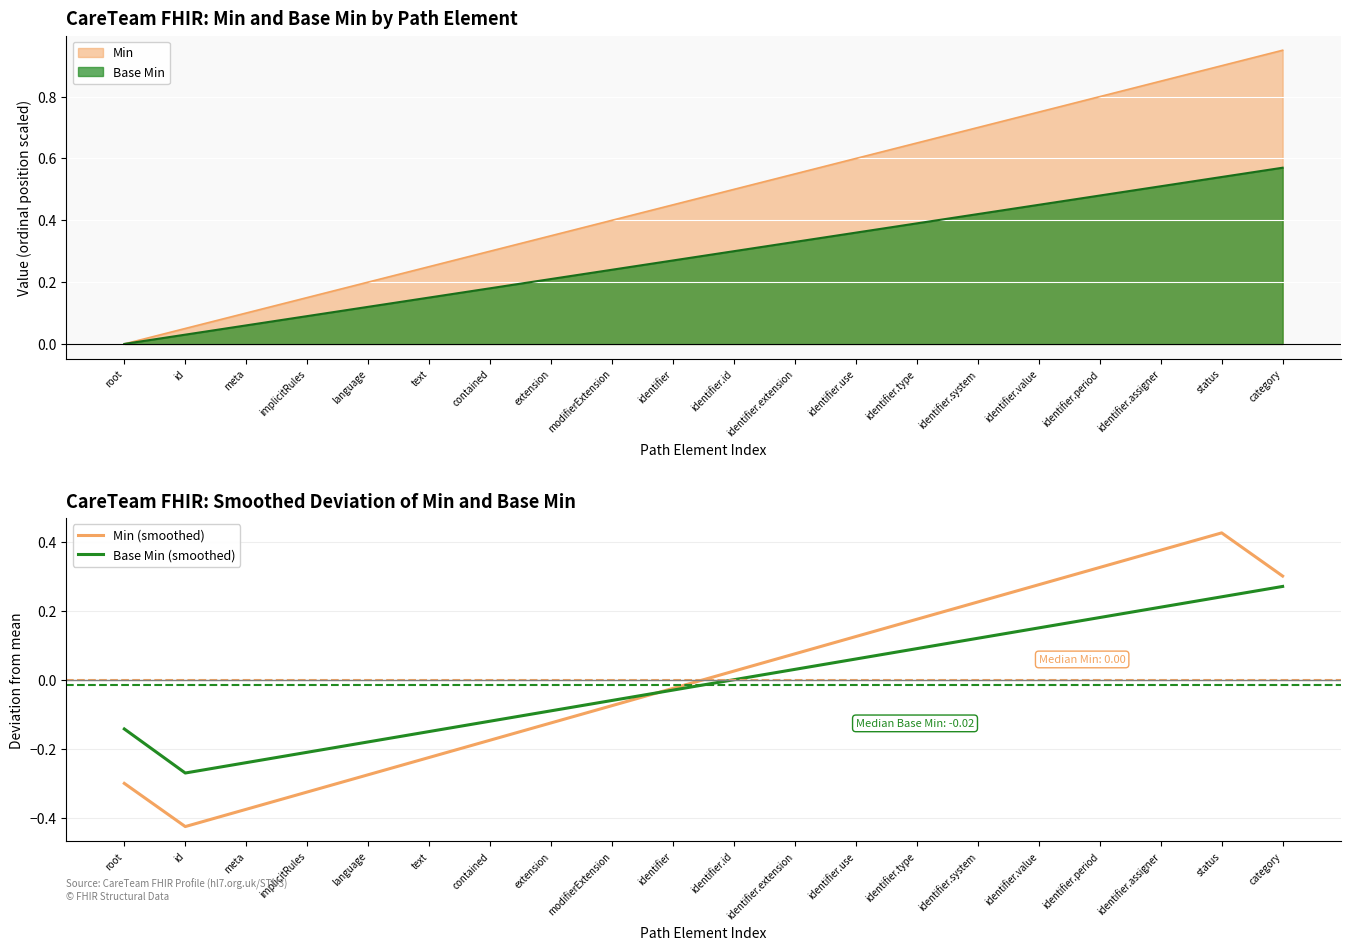

Is the value of Base Min at identifier greater than the value of Min at modifierExtension?

No